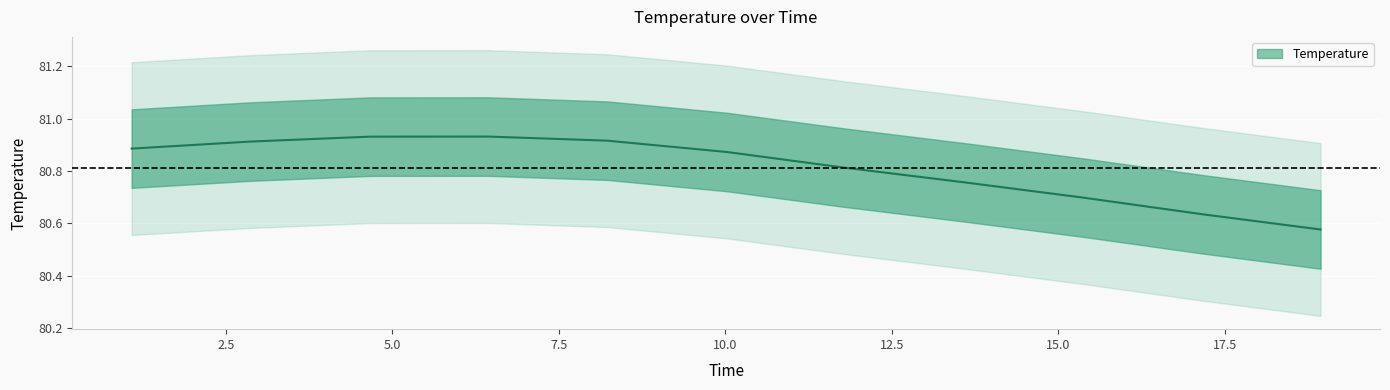

What is the change in value from 10.0225152 to 17.1732044?

-0.2